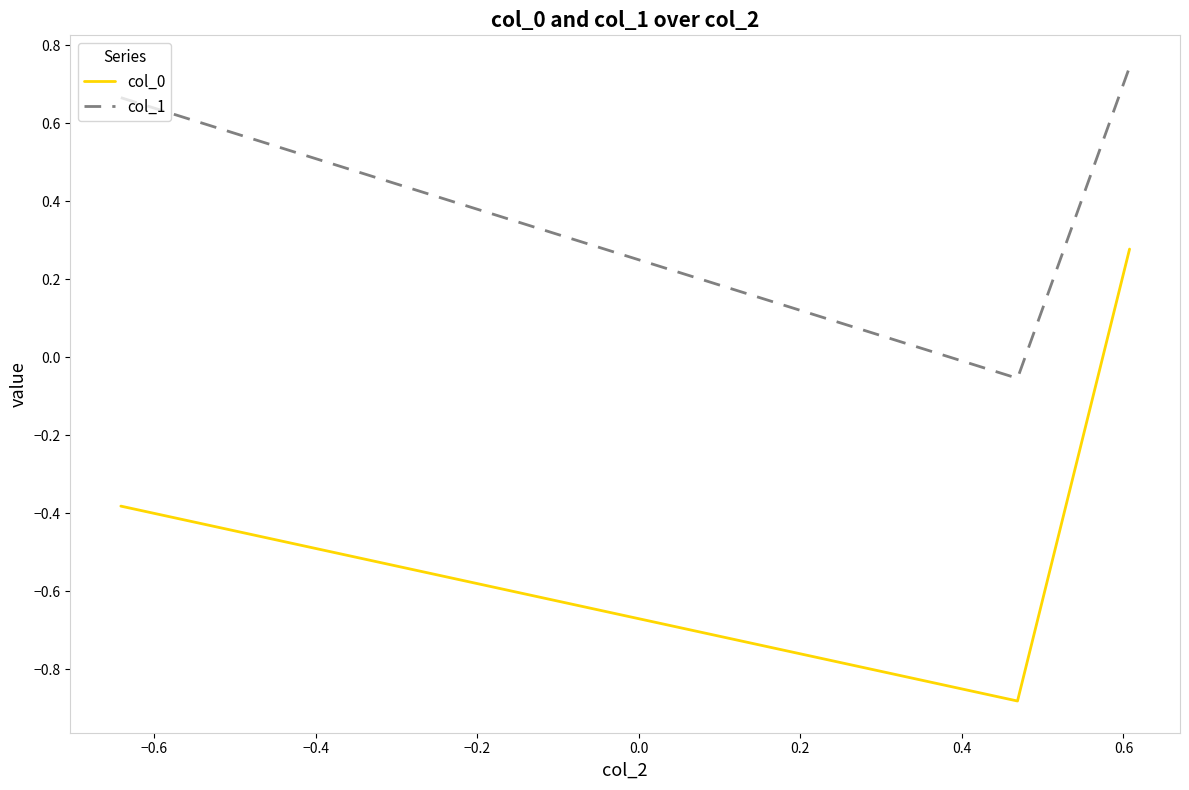

What is the average value of the col_0 series?

-0.3